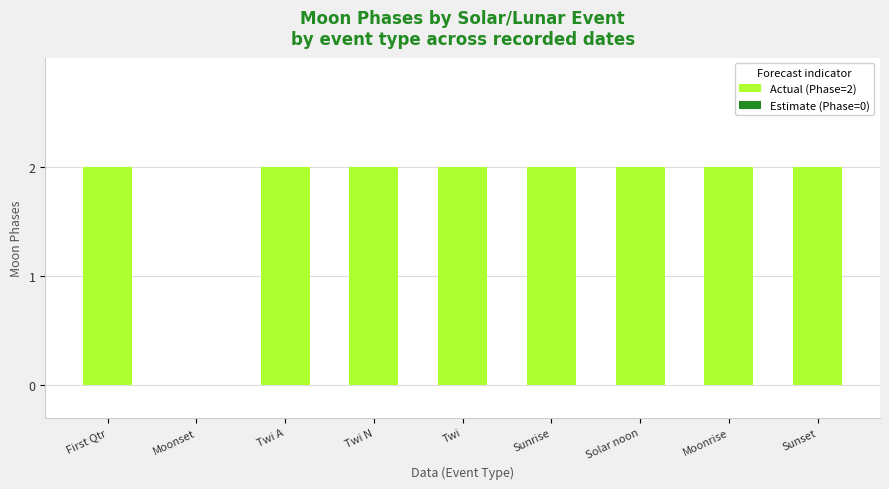

The value at Moonset is -1. True or false?

False